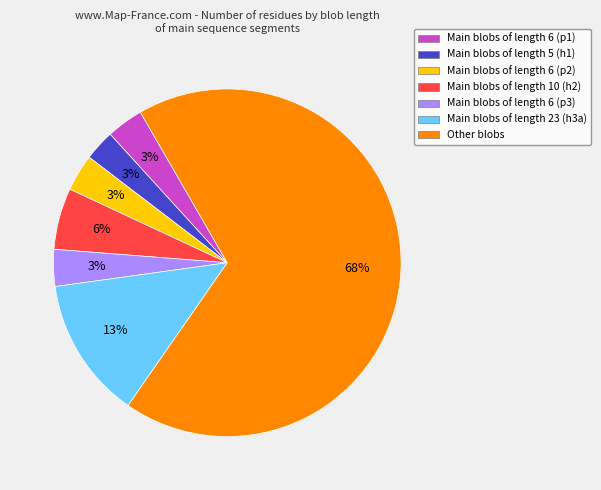

Do Main blobs of length 10 (h2) and Main blobs of length 6 (p1) together represent more than half of the pie?

No